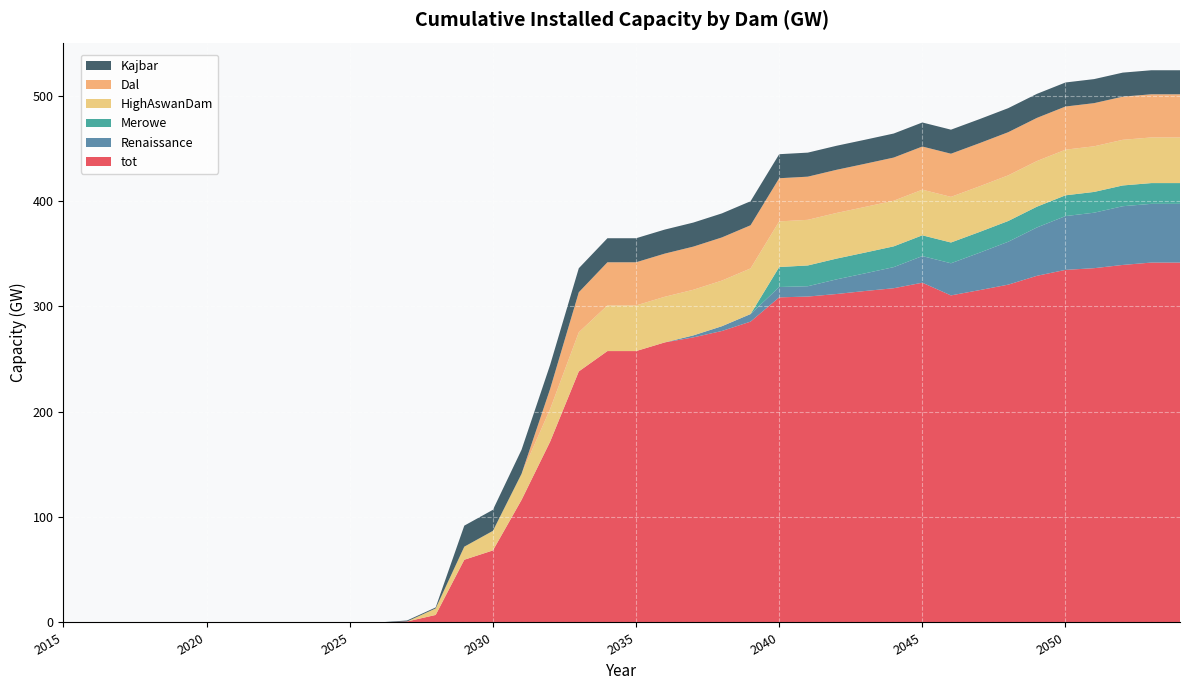

Reading right to left, extract all data points from this chart.

tot: 341.6	341.6	339.4	336.3	334.7	329.0	320.7	315.5	310.4	322.5	317.3	314.6	311.8	309.3	308.6	285.6	276.7	270.6	265.8	257.6	257.6	238.3	171.7	116.3	68.4	59.5	7.1	0.9	0.0	0.0	0.0	0.0	0.0	0.0	0.0	0.0	0.0	0.0	0.0	0.0
Renaissance: 55.7	55.7	55.7	52.7	51.1	45.9	40.7	35.5	30.5	25.3	20.0	16.8	13.9	9.8	9.8	7.2	4.5	1.9	0.0	0.0	0.0	0.0	0.0	0.0	0.0	0.0	0.0	0.0	0.0	0.0	0.0	0.0	0.0	0.0	0.0	0.0	0.0	0.0	0.0	0.0
Merowe: 19.7	19.7	19.7	19.7	19.7	19.7	19.7	19.7	19.7	19.7	19.7	19.7	19.7	19.7	19.0	0.0	0.0	0.0	0.0	0.0	0.0	0.0	0.0	0.0	0.0	0.0	0.0	0.0	0.0	0.0	0.0	0.0	0.0	0.0	0.0	0.0	0.0	0.0	0.0	0.0
HighAswanDam: 43.3	43.3	43.3	43.3	43.3	43.3	43.3	43.3	43.3	43.3	43.3	43.3	43.3	43.3	43.3	43.3	43.3	43.3	43.3	43.3	43.3	37.1	31.0	24.8	18.6	12.4	6.2	0.0	0.0	0.0	0.0	0.0	0.0	0.0	0.0	0.0	0.0	0.0	0.0	0.0
Dal: 41.0	41.0	41.0	41.0	41.0	41.0	41.0	41.0	41.0	41.0	41.0	41.0	41.0	41.0	41.0	41.0	41.0	41.0	41.0	41.0	41.0	38.0	19.1	0.0	0.0	0.0	0.0	0.0	0.0	0.0	0.0	0.0	0.0	0.0	0.0	0.0	0.0	0.0	0.0	0.0
Kajbar: 22.8	22.8	22.8	22.8	22.8	22.8	22.8	22.8	22.8	22.8	22.8	22.8	22.8	22.8	22.8	22.8	22.8	22.8	22.8	22.8	22.8	22.8	22.8	22.8	20.0	20.0	0.9	0.9	0.0	0.0	0.0	0.0	0.0	0.0	0.0	0.0	0.0	0.0	0.0	0.0